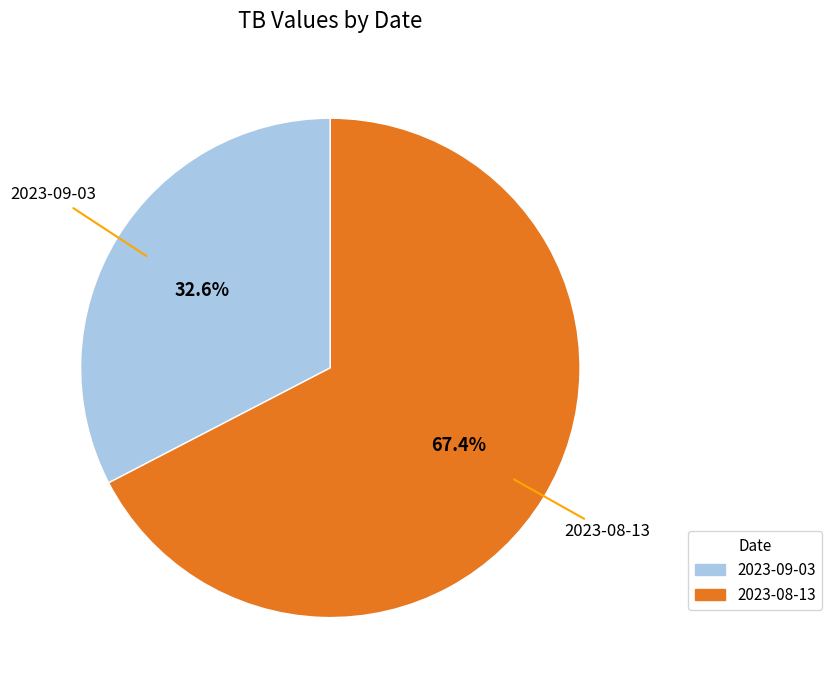

Which slice is the smallest?

2023-09-03